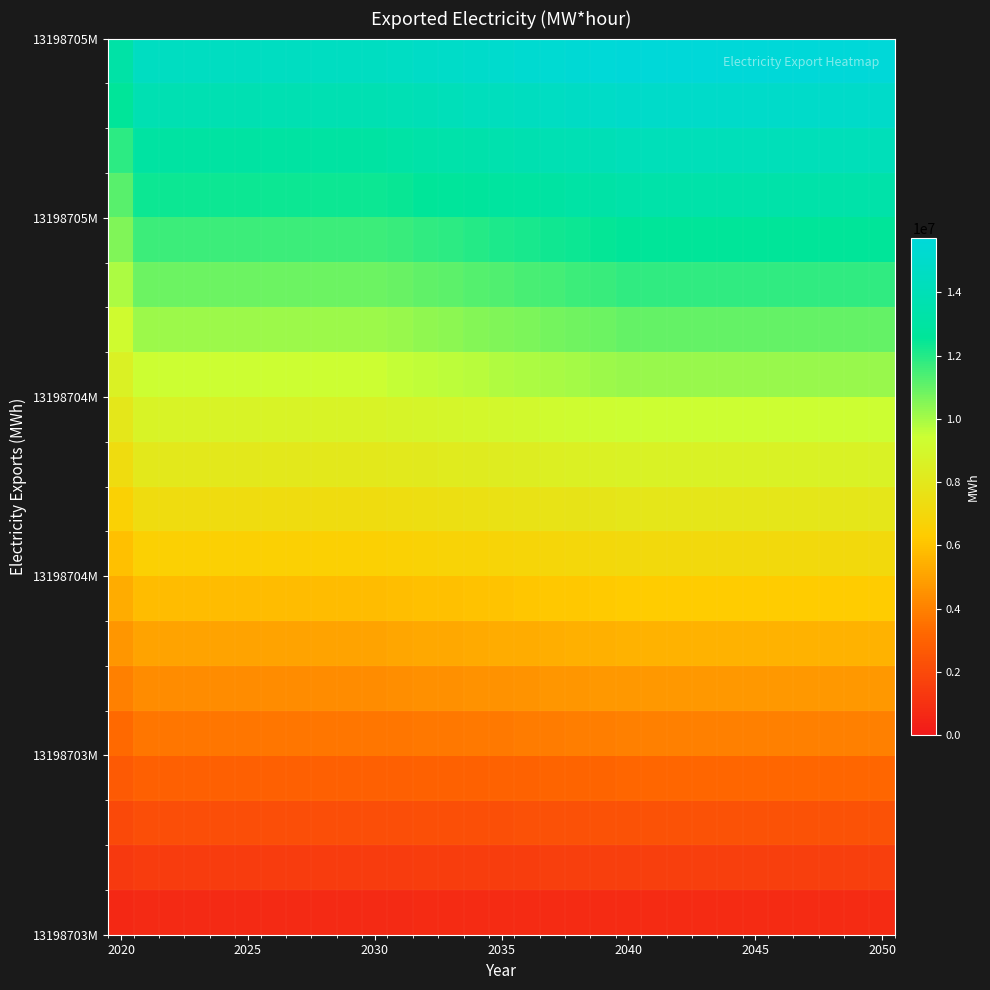

How many categories are shown in the chart?

31